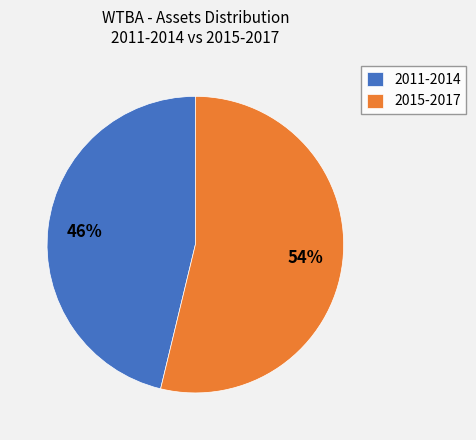

To the nearest percent, what is the average slice percentage?

50%